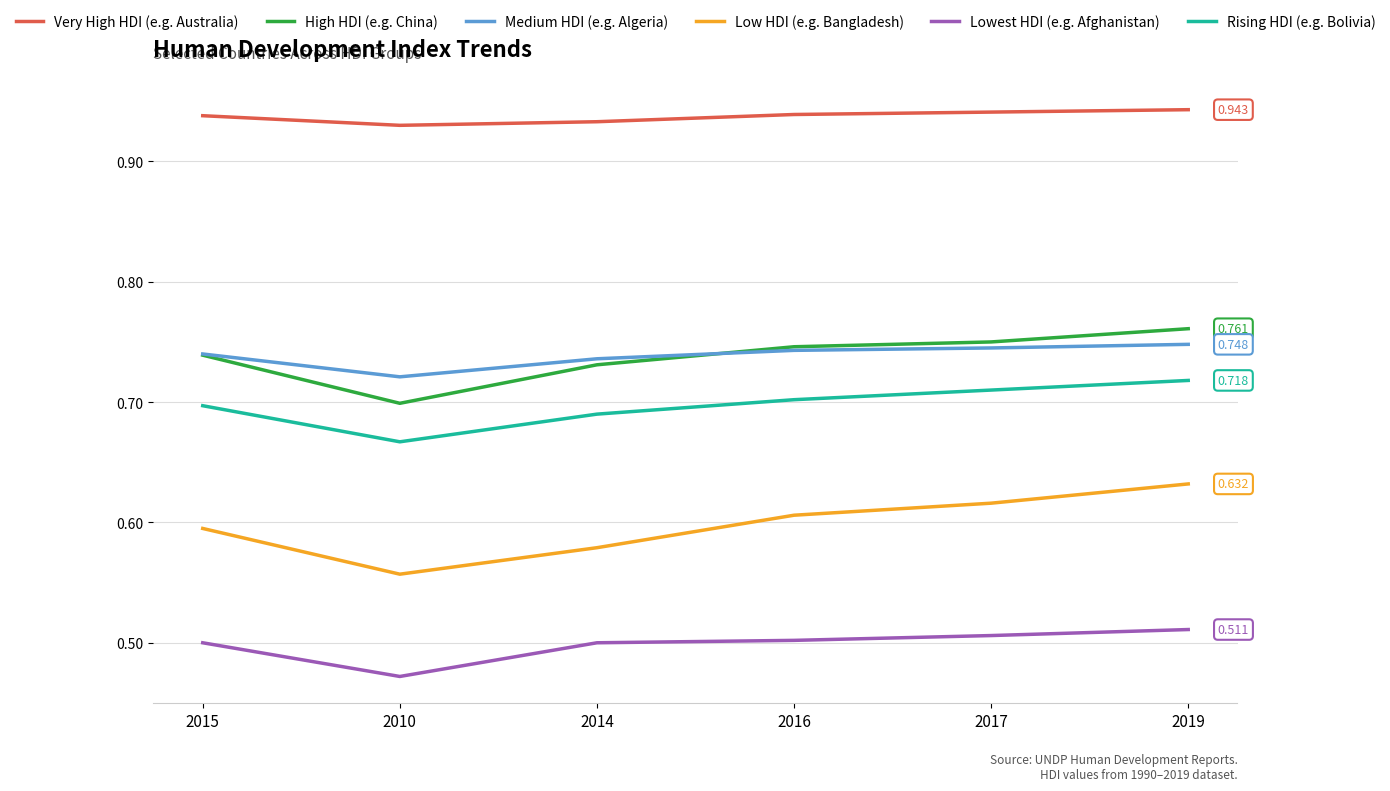

Which series has the largest range (max minus min)?

Low HDI (e.g. Bangladesh)